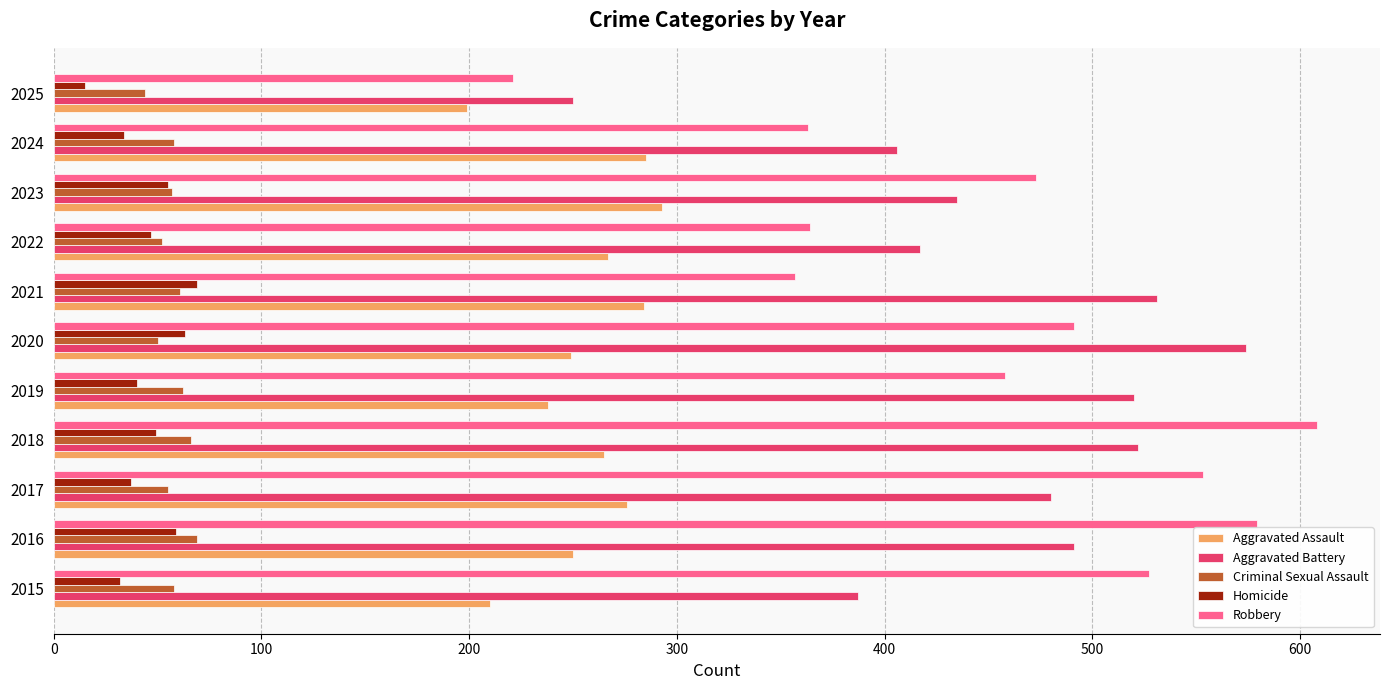

Which series has the largest range (max minus min)?

Robbery